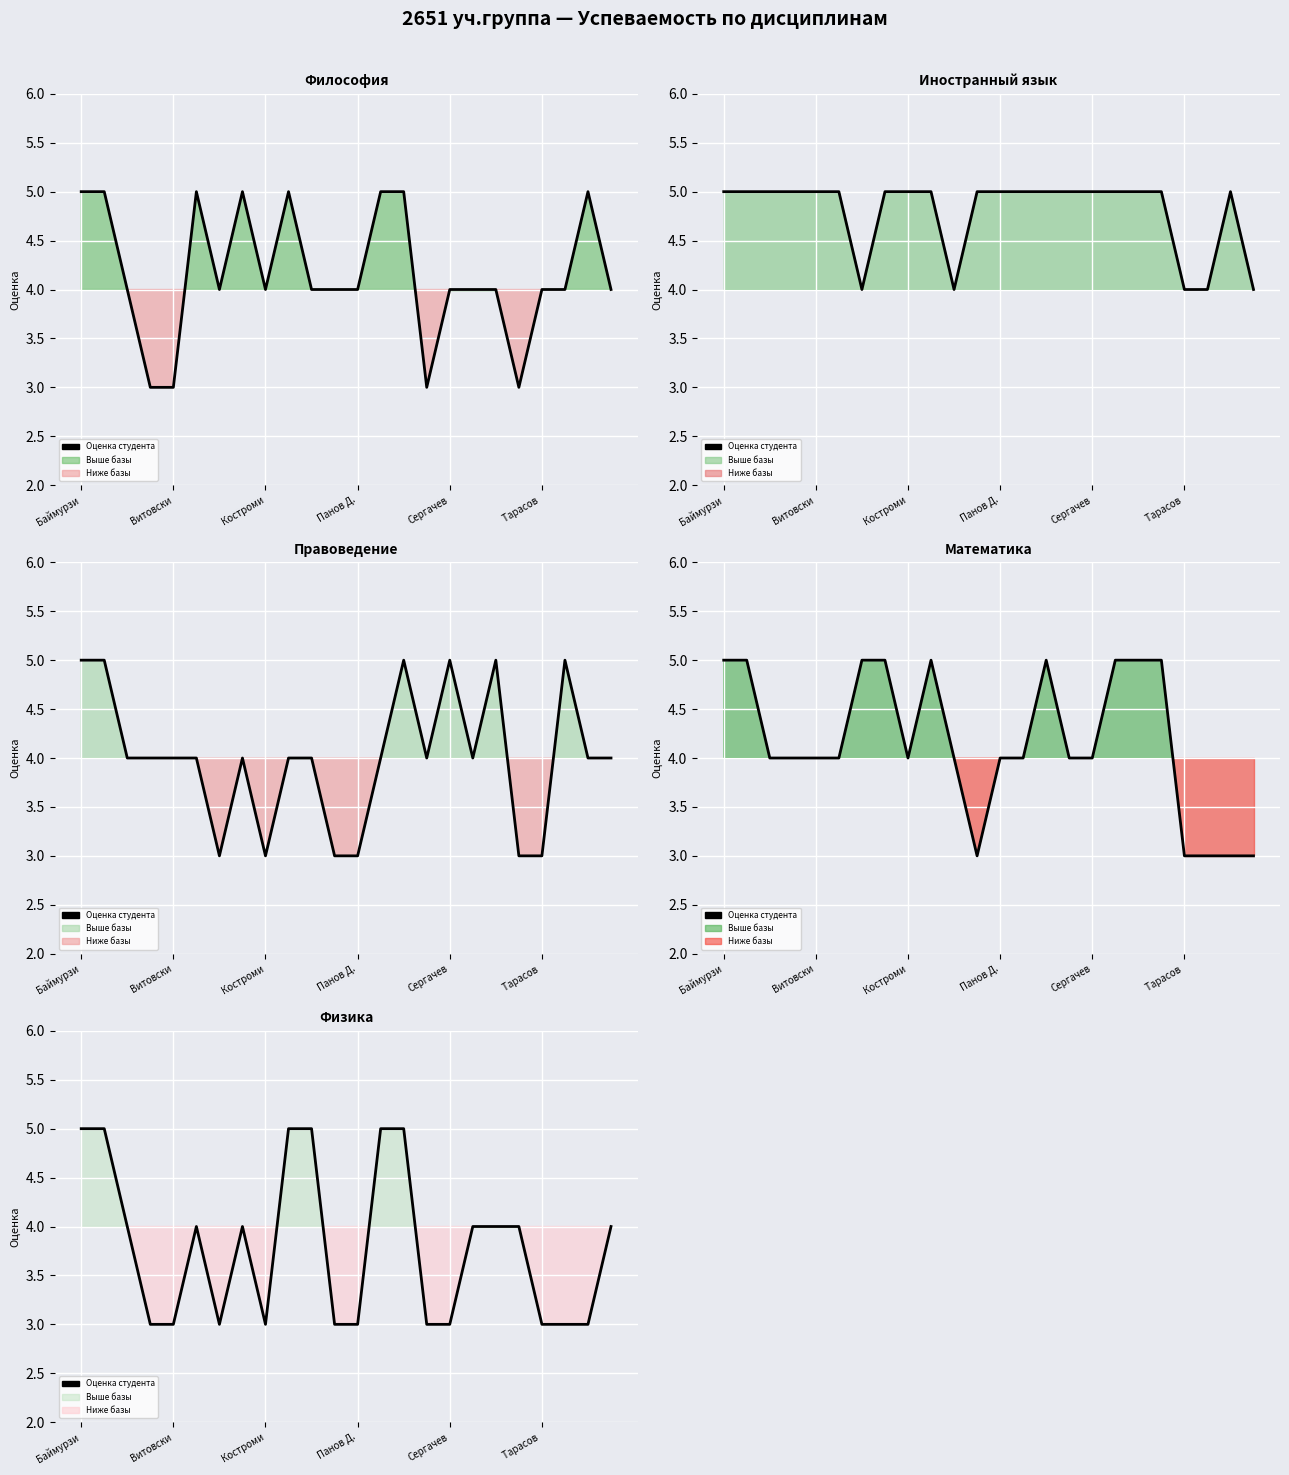

Reading left to right, extract all data points from this chart.

5	5	4	3	3	4	3	4	3	5	5	3	3	5	5	3	3	4	4	4	3	3	3	4